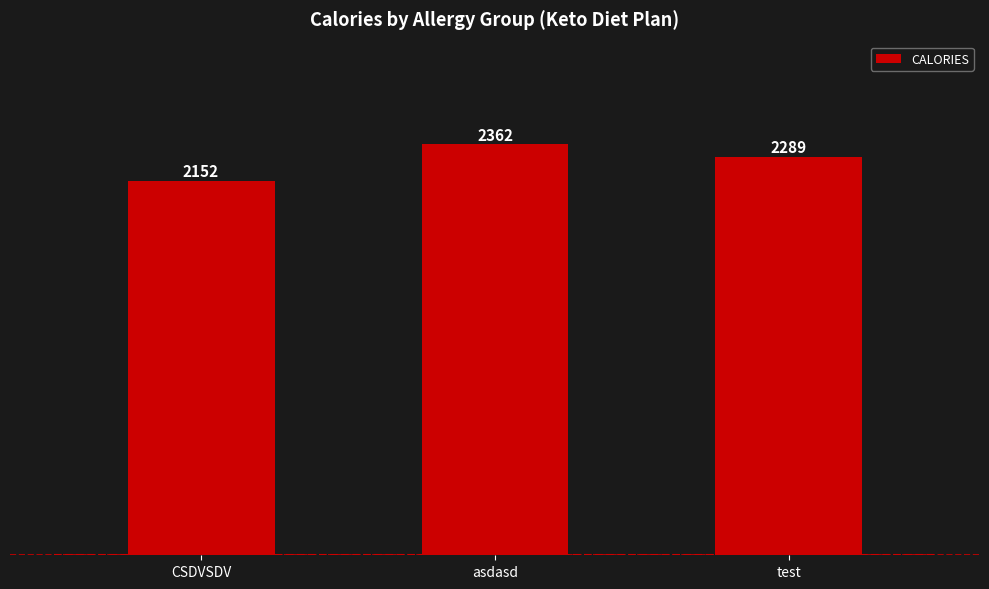

True or false: the data shows 938 at test.

False